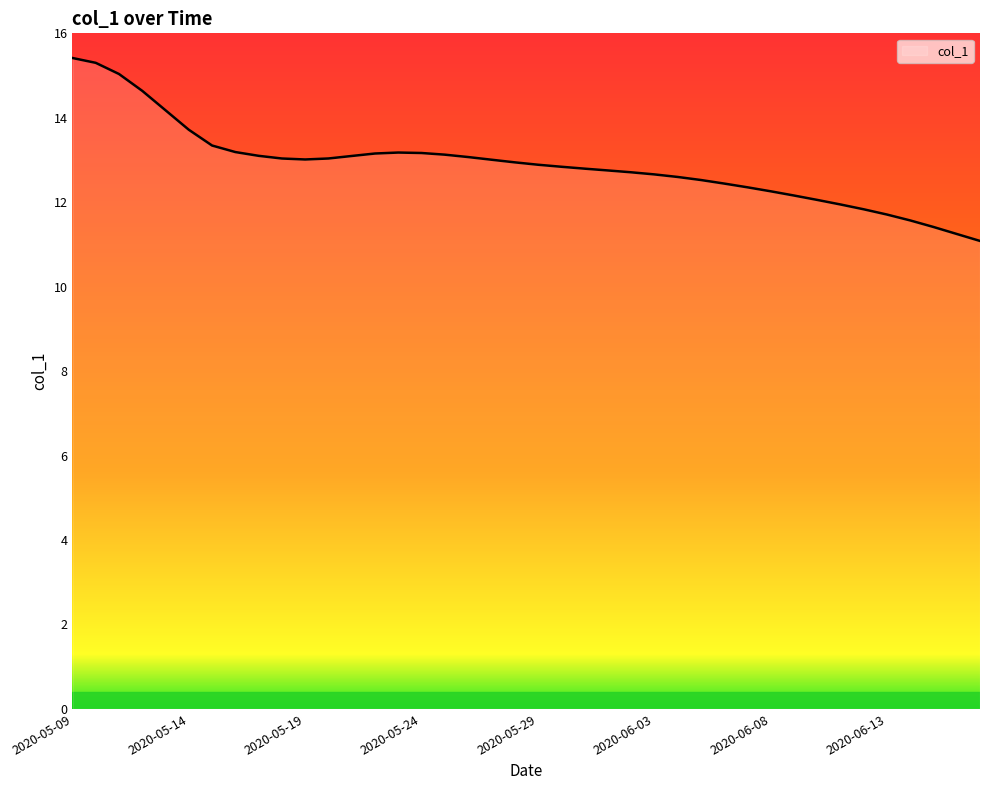

Between 2020-06-06 and 2020-05-16, which is larger?

2020-05-16